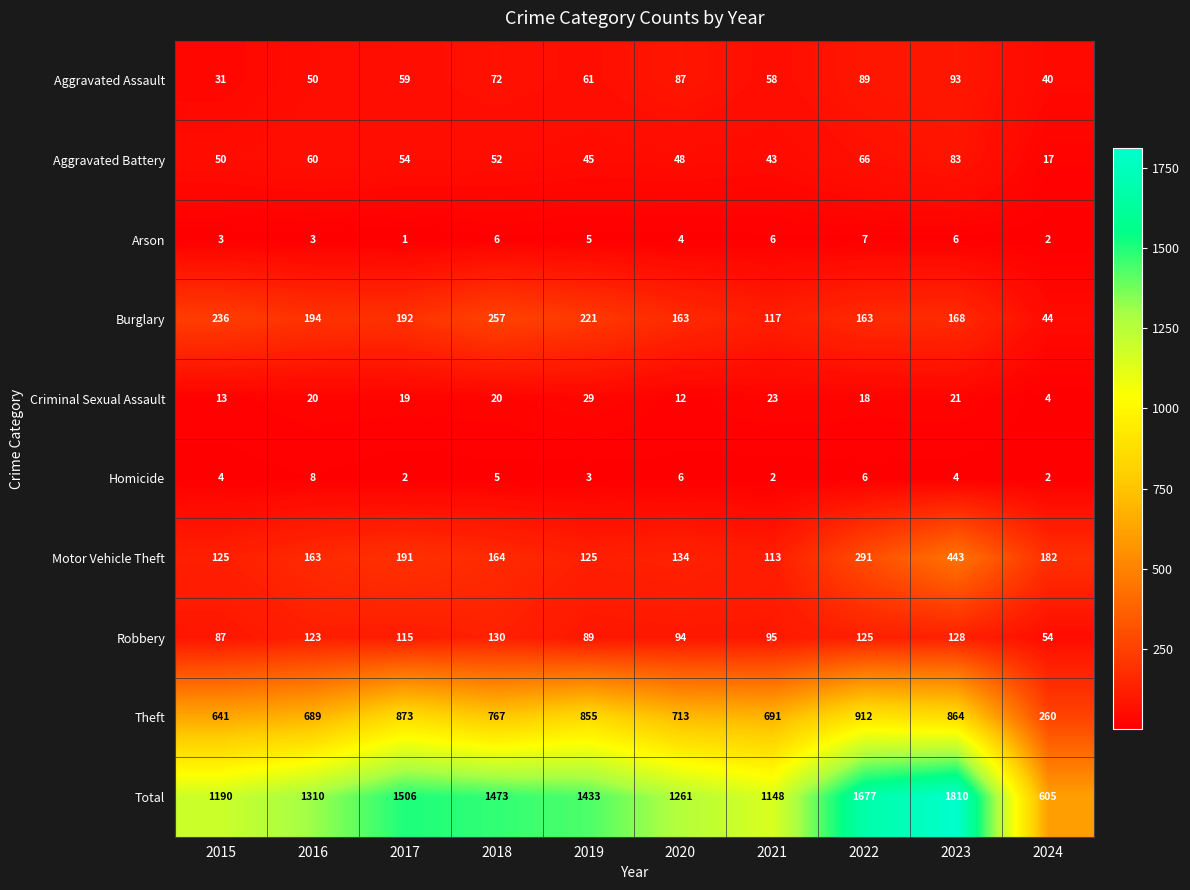

Is the value of Burglary at 2017 greater than the value of Total at 2023?

No